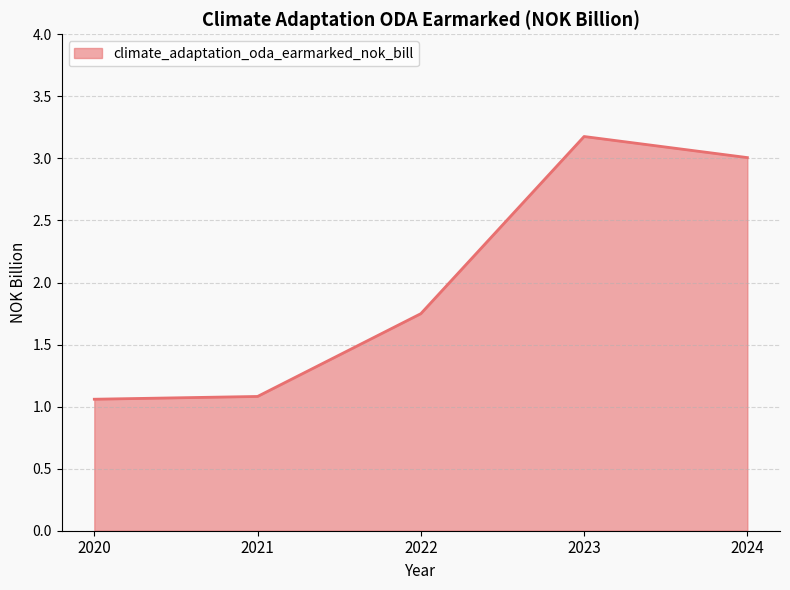

What is the difference between the values at 2022 and 2021?

0.7